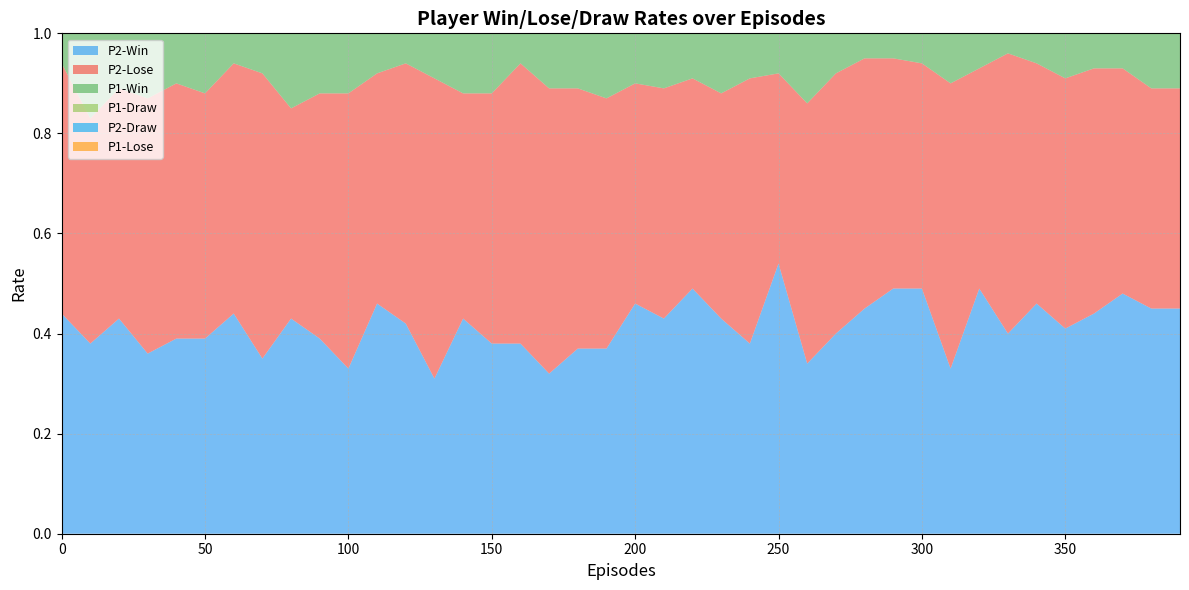

Reading right to left, what are all the values shown in this chart?

P2-Win: 0.5	0.5	0.5	0.4	0.4	0.5	0.4	0.5	0.3	0.5	0.5	0.5	0.4	0.3	0.5	0.4	0.4	0.5	0.4	0.5	0.4	0.4	0.3	0.4	0.4	0.4	0.3	0.4	0.5	0.3	0.4	0.4	0.3	0.4	0.4	0.4	0.4	0.4	0.4	0.4
P2-Lose: 0.4	0.4	0.5	0.5	0.5	0.5	0.6	0.4	0.6	0.5	0.5	0.5	0.5	0.5	0.4	0.5	0.5	0.4	0.5	0.4	0.5	0.5	0.6	0.6	0.5	0.5	0.6	0.5	0.5	0.6	0.5	0.4	0.6	0.5	0.5	0.5	0.5	0.5	0.5	0.5
P1-Win: 0.9	0.8	0.9	0.9	0.9	0.8	0.8	0.8	0.9	0.9	0.9	0.9	0.8	0.9	0.9	0.9	0.8	0.8	0.8	0.9	0.9	0.8	0.9	0.9	0.8	0.7	0.9	0.8	0.8	0.9	0.8	0.8	0.8	0.8	0.8	0.8	0.8	0.8	0.7	0.7
P1-Draw: 0.1	0.1	0.1	0.1	0.1	0.1	0.1	0.1	0.1	0.1	0.1	0.1	0.1	0.1	0.1	0.1	0.2	0.1	0.1	0.1	0.1	0.1	0.1	0.1	0.1	0.2	0.1	0.1	0.1	0.1	0.1	0.2	0.1	0.2	0.1	0.2	0.1	0.1	0.2	0.1
P2-Draw: 0.1	0.1	0.1	0.1	0.1	0.1	0.0	0.1	0.1	0.1	0.1	0.1	0.1	0.1	0.1	0.1	0.1	0.1	0.1	0.1	0.1	0.1	0.1	0.1	0.1	0.1	0.1	0.1	0.1	0.1	0.1	0.1	0.1	0.1	0.1	0.1	0.1	0.1	0.2	0.1
P1-Lose: 0.0	0.0	0.1	0.0	0.0	0.1	0.0	0.1	0.0	0.0	0.0	0.0	0.1	0.0	0.0	0.0	0.1	0.1	0.1	0.0	0.0	0.0	0.0	0.1	0.1	0.1	0.0	0.1	0.1	0.0	0.1	0.1	0.1	0.1	0.1	0.1	0.1	0.1	0.1	0.2